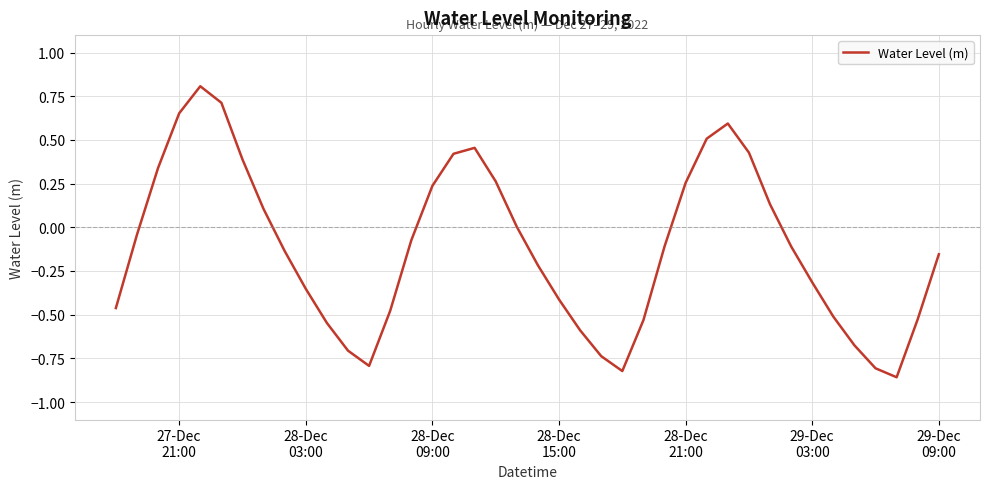

What is the greatest value displayed?

0.8